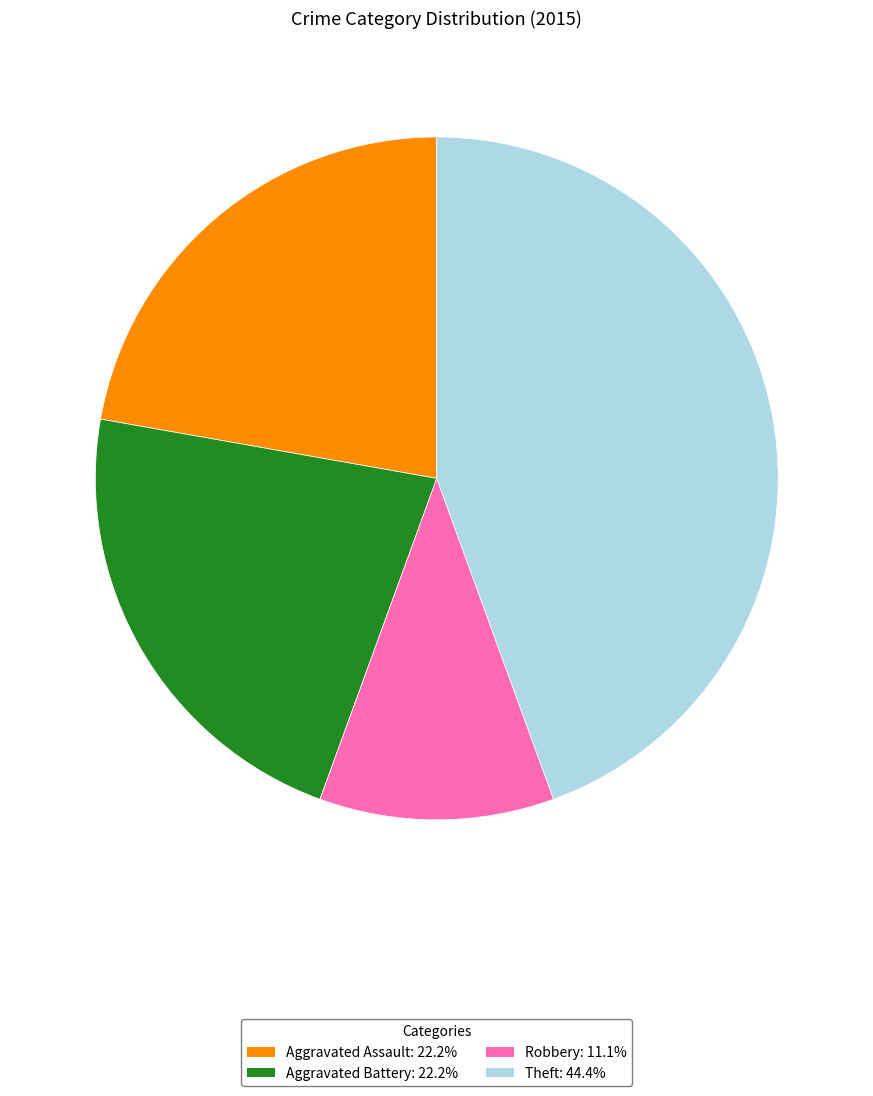

What is the ratio of the value at Aggravated Battery: 22.2% to the value at Aggravated Assault: 22.2%?

1.0